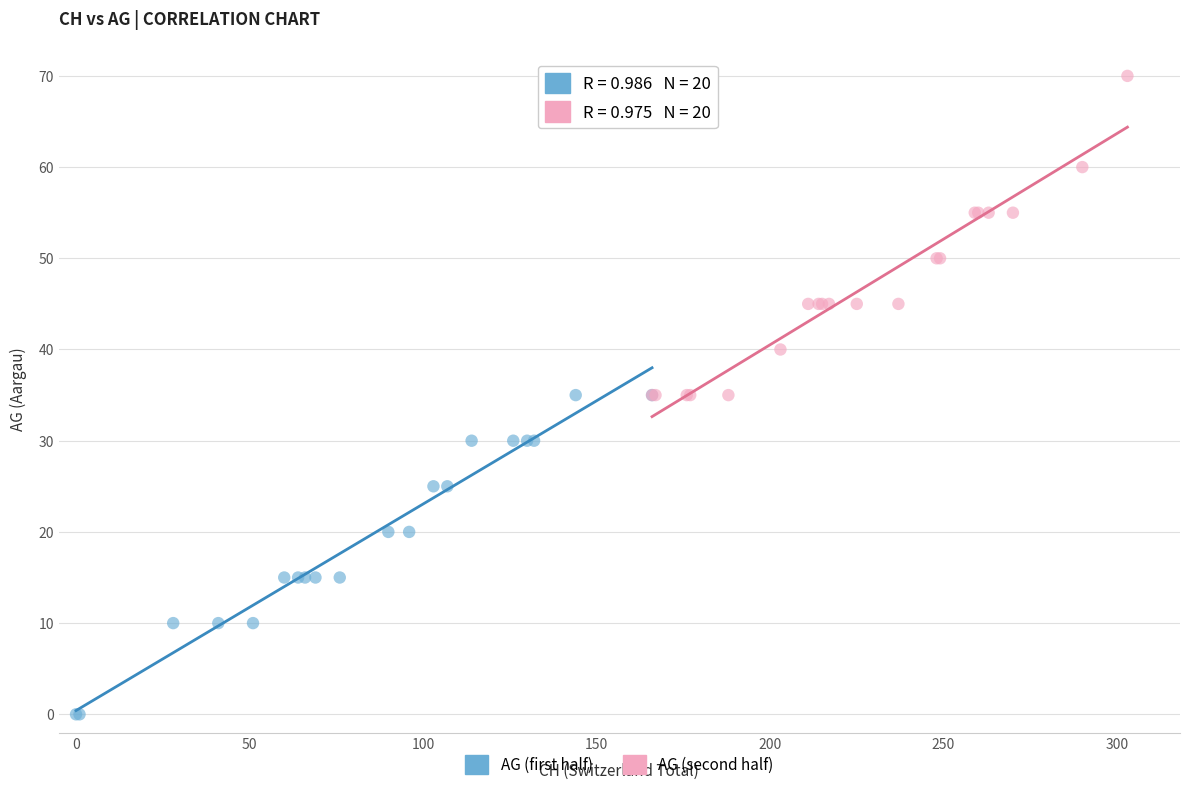

Which series reaches the minimum Y coordinate?

AG (first half)